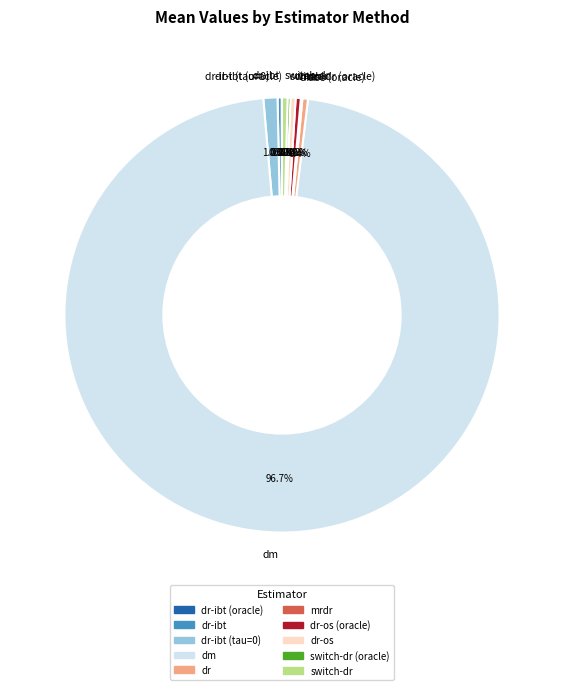

What is the largest slice in the pie chart?

dm